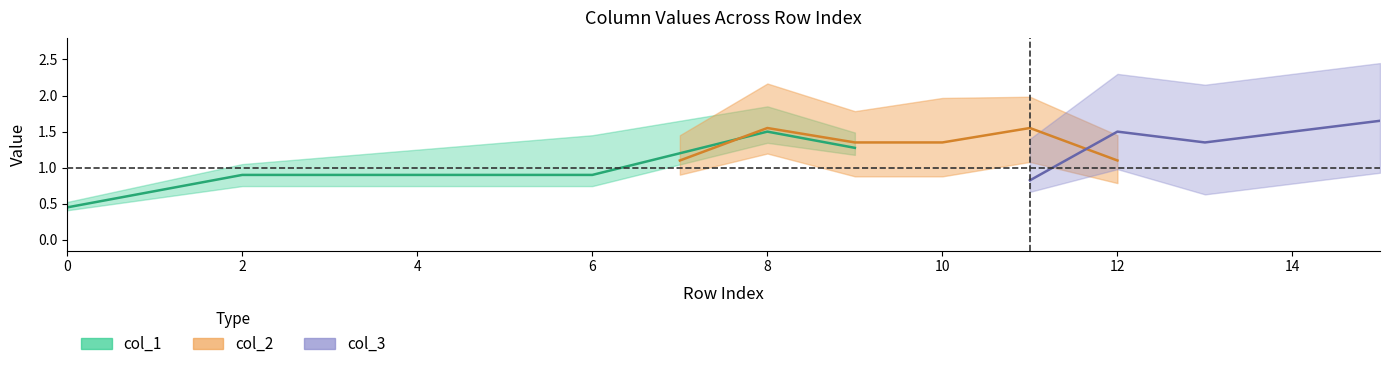

True or false: col_3 and col_2 cross at least once.

True